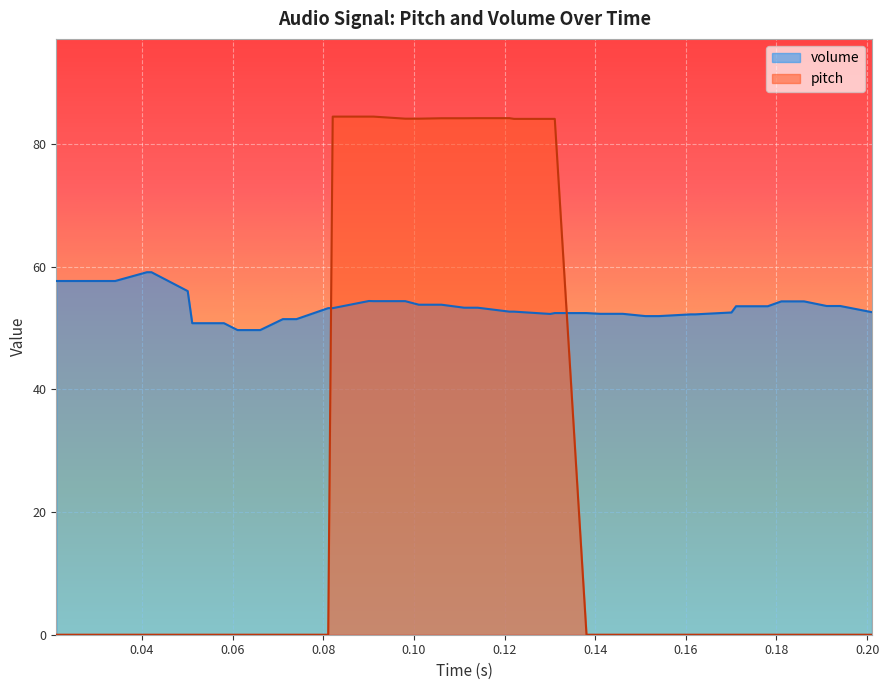

Reading left to right, extract all data points from this chart.

pitch: 0.0	0.0	0.0	0.0	0.0	0.0	0.0	0.0	0.0	0.0	0.0	0.0	0.0	84.5	84.5	84.5	84.1	84.1	84.2	84.2	84.2	84.2	84.1	84.1	84.1	0.0	0.0	0.0	0.0	0.0	0.0	0.0	0.0	0.0	0.0	0.0	0.0	0.0	0.0	0.0
volume: 57.7	57.7	57.7	59.1	59.1	56.0	50.8	50.8	49.7	49.7	51.4	51.4	53.2	53.2	54.4	54.4	54.4	53.8	53.8	53.3	53.3	52.7	52.7	52.3	52.4	52.4	52.3	52.3	51.9	51.9	52.2	52.2	52.5	53.5	53.5	54.3	54.3	53.6	53.6	52.6